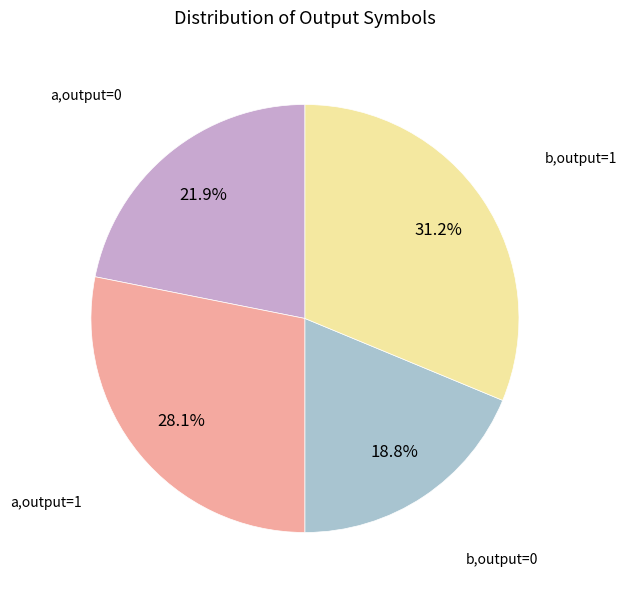

Rank the categories by value from highest to lowest.

b,output=1, a,output=1, a,output=0, b,output=0